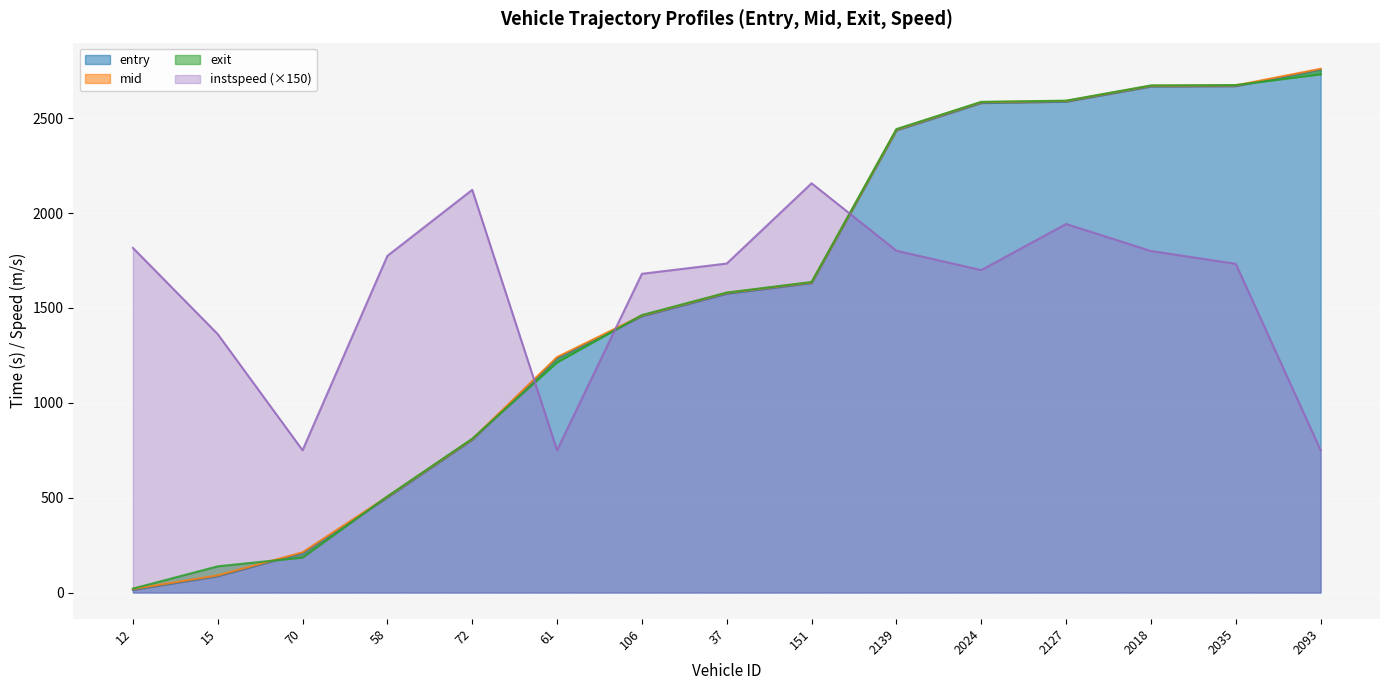

Reading right to left, extract all data points from this chart.

entry: 2093=2757.0	2035=2669.0	2018=2667.0	2127=2587.0	2024=2580.0	2139=2436.0	151=1631.0	37=1575.0	106=1456.0	61=1236.0	72=805.0	58=501.0	70=208.0	15=86.0	12=14.0
mid: 2093=2760.4	2035=2673.1	2018=2671.1	2127=2591.0	2024=2584.4	2139=2440.2	151=1634.6	37=1579.5	106=1460.1	61=1241.1	72=808.6	58=505.3	70=212.0	15=90.1	12=18.3
exit: 2093=2731.6	2035=2674.8	2018=2672.7	2127=2592.6	2024=2586.2	2139=2442.6	151=1636.8	37=1581.0	106=1462.5	61=1213.2	72=810.8	58=507.0	70=184.5	15=138.2	12=20.7
instspeed: 2093=750.0	2035=1732.5	2018=1800.0	2127=1942.5	2024=1699.5	2139=1801.5	151=2157.0	37=1734.0	106=1680.0	61=750.0	72=2122.5	58=1774.5	70=750.0	15=1362.0	12=1816.5